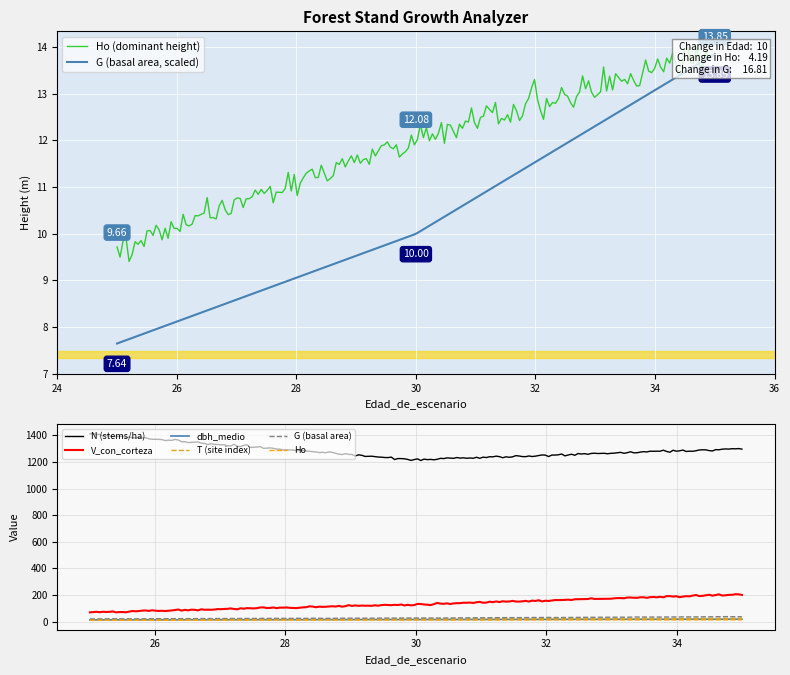

At which label is T closest to 20?

30